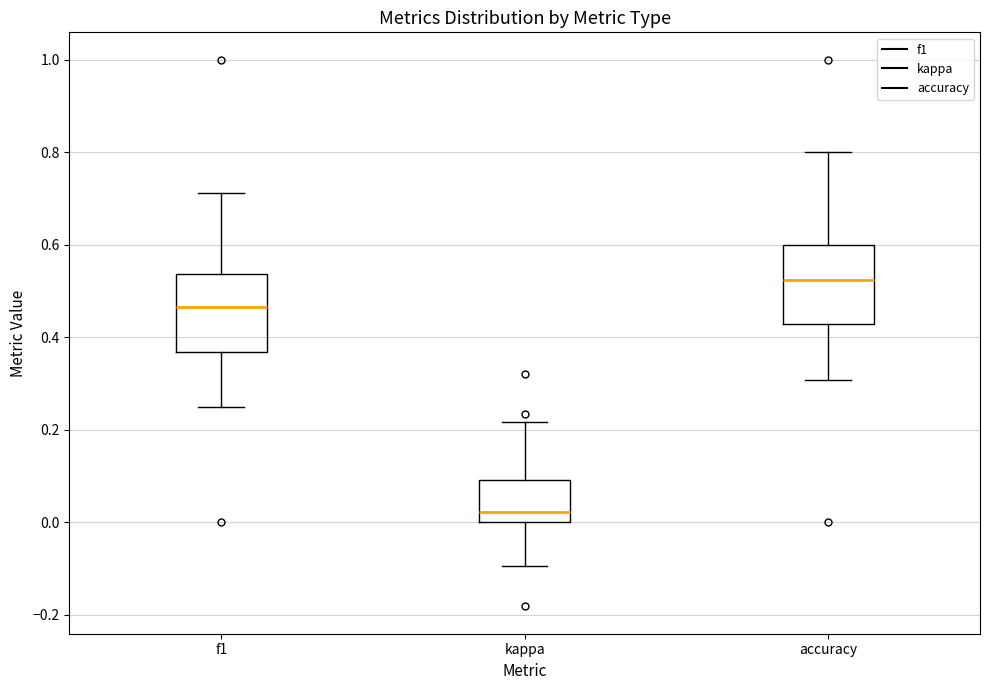

Reading left to right, transcribe this box plot: for each box, give where its median line is, the range the box spans, and where its two whiskers end, as read against the y-axis. The values are not printed on the chart, so give them approximately, as read against the axis.

f1: median 0.46, box 0.36 to 0.54, whiskers 0.24 to 0.72
kappa: median 0.02, box 0.00 to 0.10, whiskers -0.10 to 0.22
accuracy: median 0.52, box 0.42 to 0.60, whiskers 0.30 to 0.80